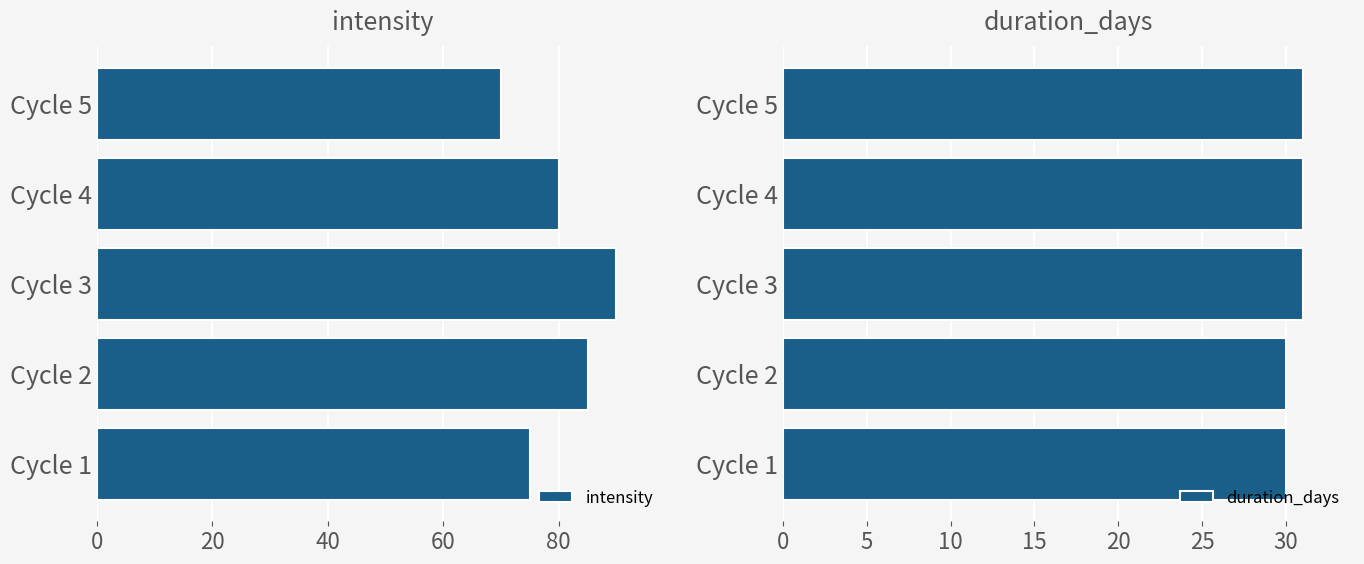

List the labels in order of intensity value, smallest first.

Cycle 5, Cycle 1, Cycle 4, Cycle 2, Cycle 3